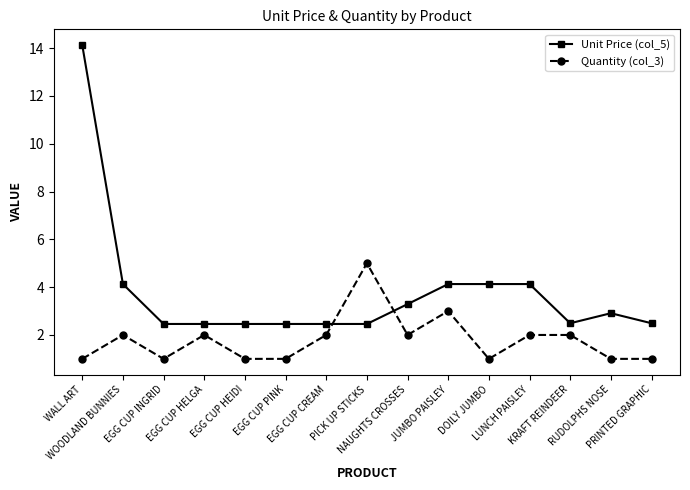

At which category does Quantity (col_3) reach its first local valley?

EGG CUP INGRID